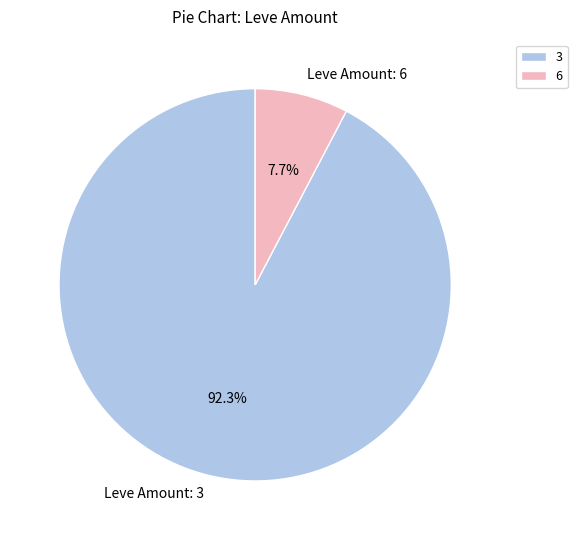

Between Leve Amount: 3 and Leve Amount: 6, which is larger?

Leve Amount: 3